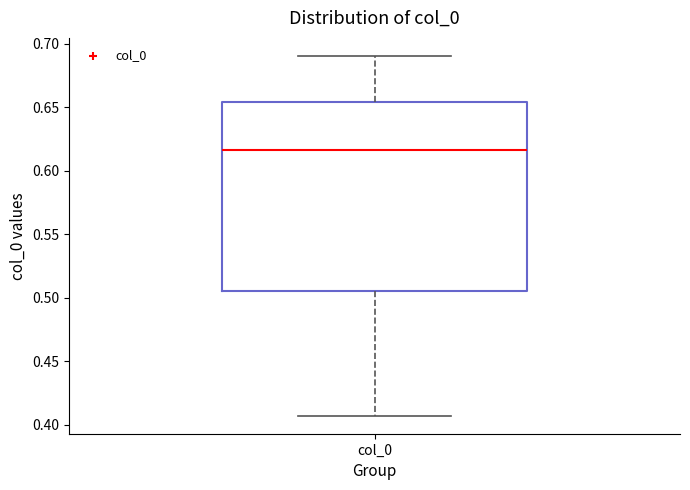

Read this box plot against the y-axis: the position of the median line, the range covered by the box, and the ends of both whiskers. The values are not printed on the chart, so give them approximately, as read against the axis.

median 0.615, box 0.505 to 0.655, whiskers 0.405 to 0.690